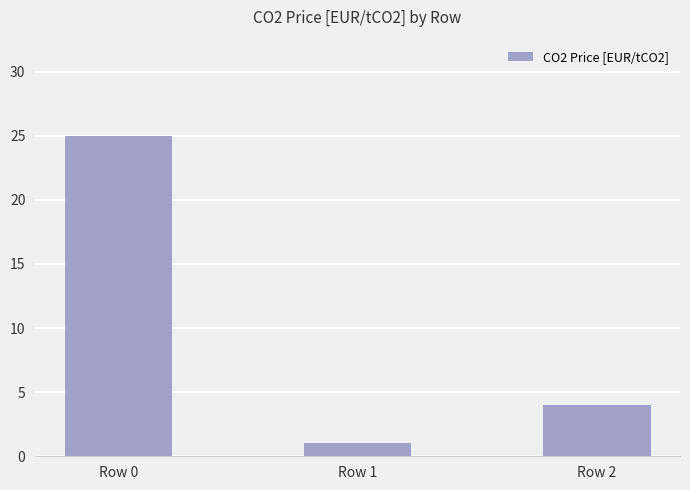

What is the value of the 1st bar from the left?

25